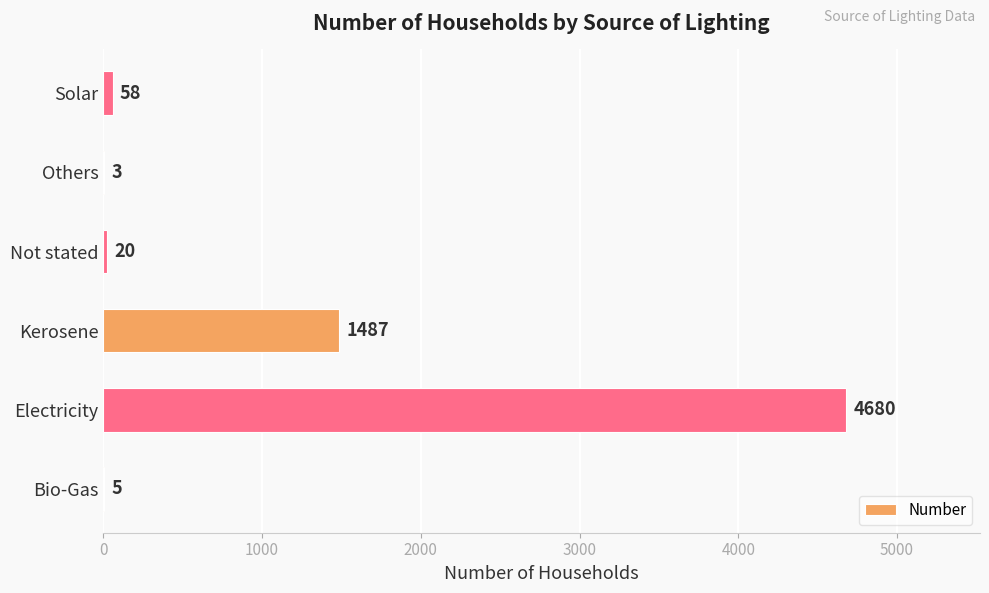

What is the sum of the values at Others and Not stated?

23